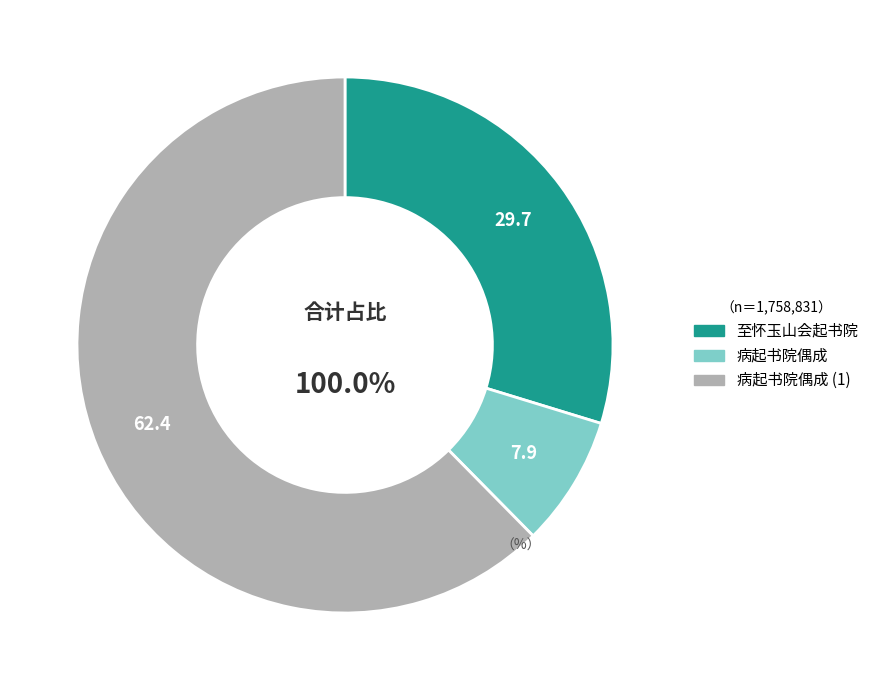

Between 至怀玉山会起书院 and 病起书院偶成, which is larger?

至怀玉山会起书院